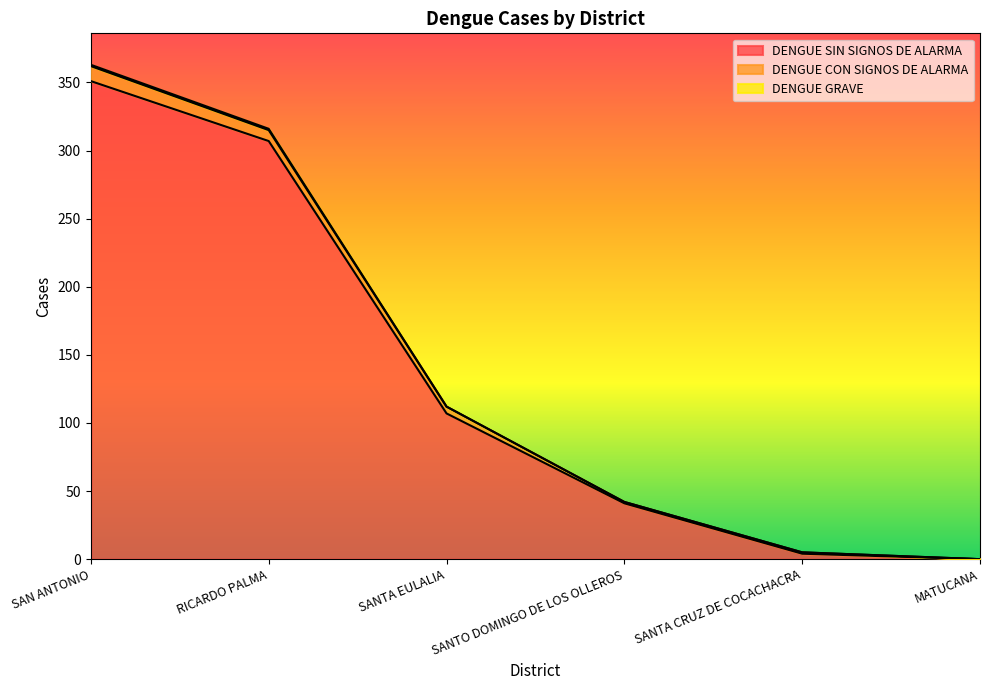

True or false: DENGUE SIN SIGNOS DE ALARMA and DENGUE CON SIGNOS DE ALARMA intersect in this chart.

False